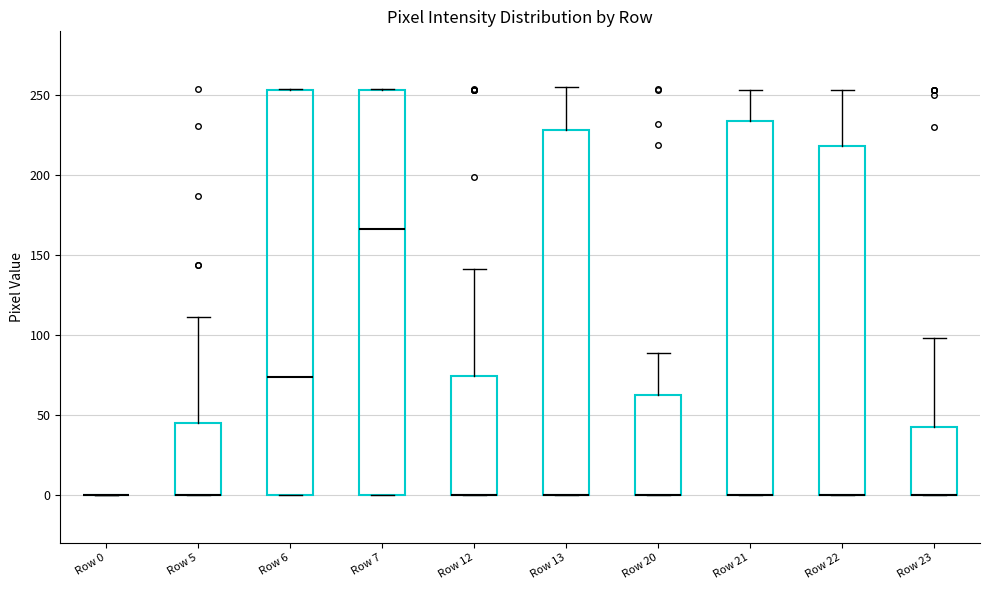

Reading left to right, read every box against the y-axis: the position of its median line, the range the box covers, and the ends of its whiskers. The values are not printed on the chart, so give them approximately, as read against the axis.

Row 0: box collapsed to a line at 0, whiskers 0 to 0
Row 5: median 0 (drawn on the box's lower edge), box 0 to 45, whiskers 0 to 110
Row 6: median 75, box 0 to 255, whiskers 0 to 255
Row 7: median 165, box 0 to 255, whiskers 0 to 255
Row 12: median 0 (drawn on the box's lower edge), box 0 to 75, whiskers 0 to 140
Row 13: median 0 (drawn on the box's lower edge), box 0 to 230, whiskers 0 to 255
Row 20: median 0 (drawn on the box's lower edge), box 0 to 65, whiskers 0 to 90
Row 21: median 0 (drawn on the box's lower edge), box 0 to 235, whiskers 0 to 255
Row 22: median 0 (drawn on the box's lower edge), box 0 to 220, whiskers 0 to 255
Row 23: median 0 (drawn on the box's lower edge), box 0 to 45, whiskers 0 to 100